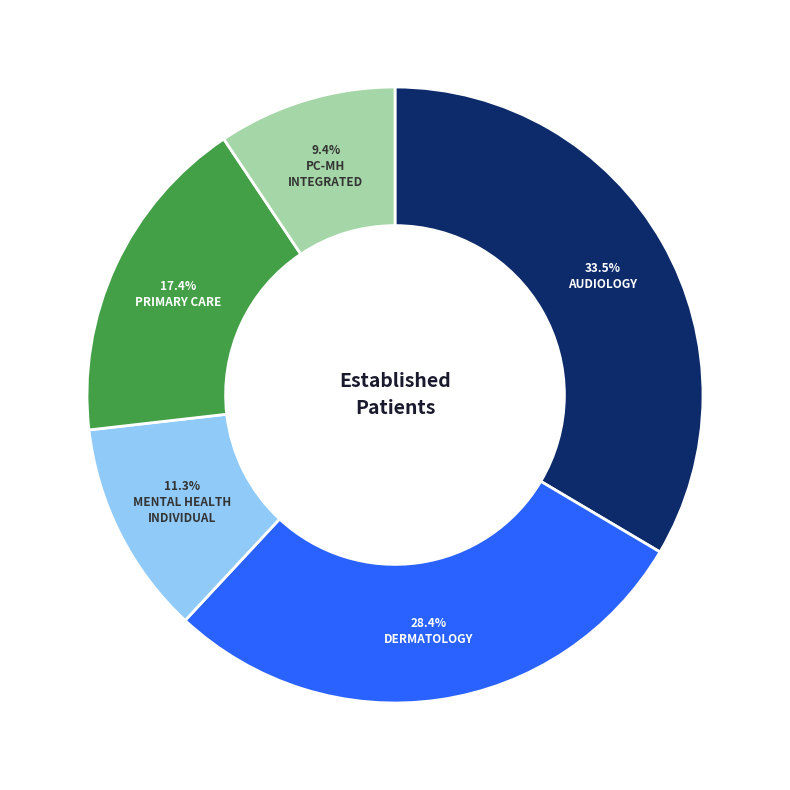

Is there any slice that represents more than half of the pie?

No